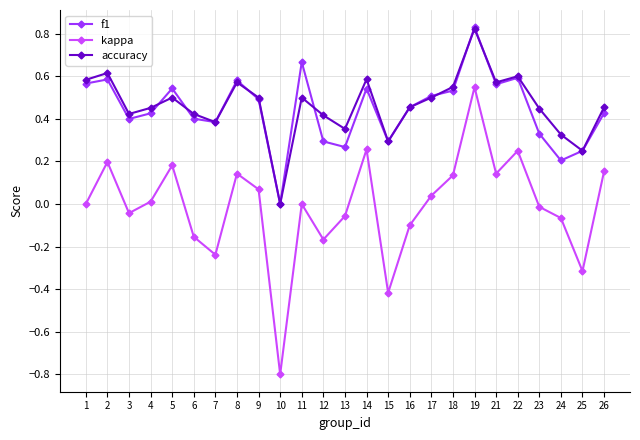

At which label does kappa reach its peak?

19